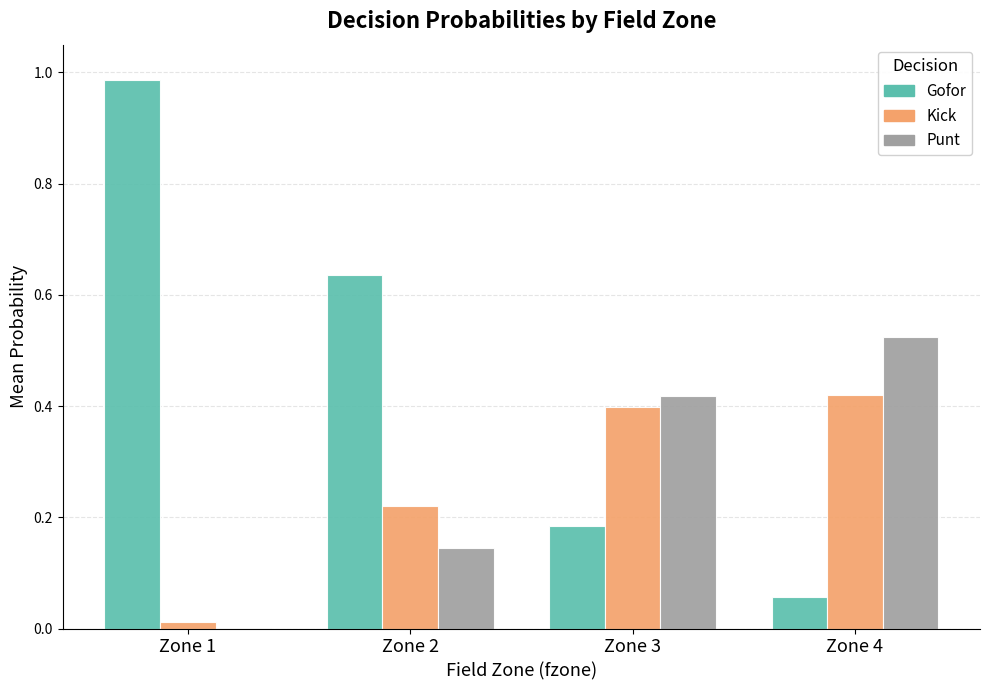

Which category has the highest value across all series?

Zone 1